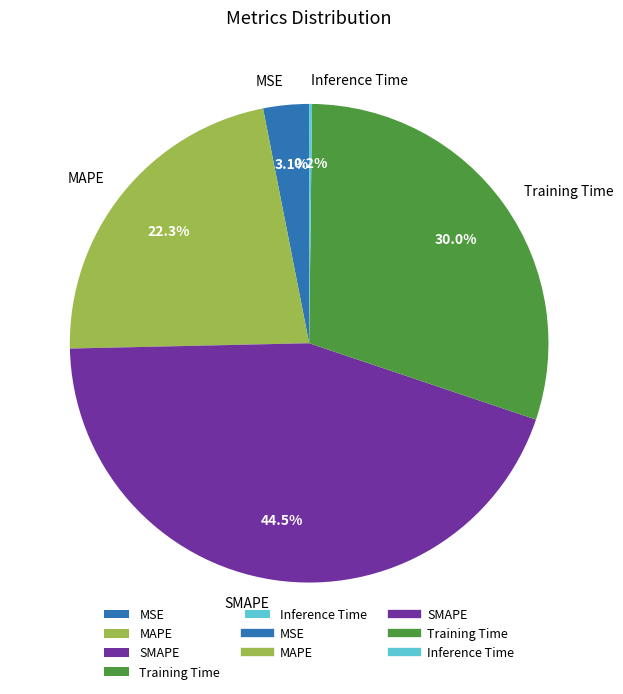

Is there any slice that represents more than half of the pie?

No